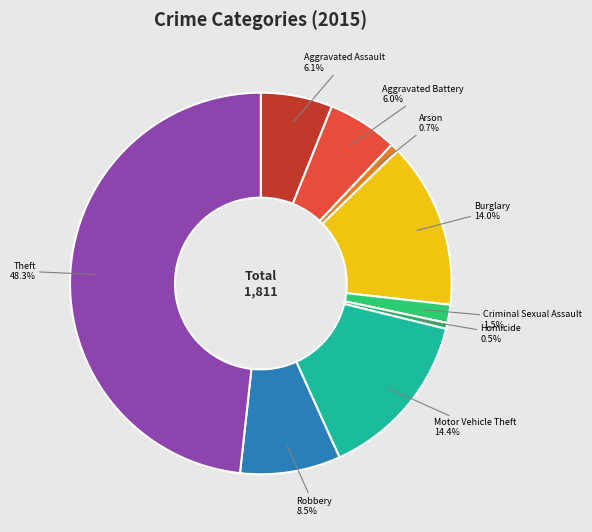

Which slice is the smallest?

Homicide